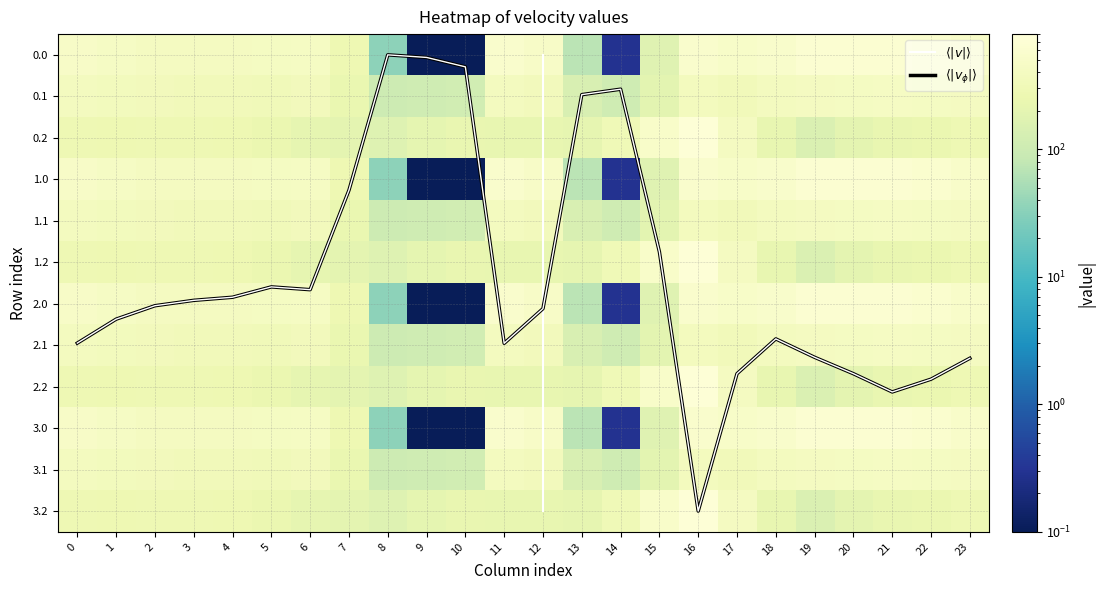

At how many categories does at least one series exceed 227?

21